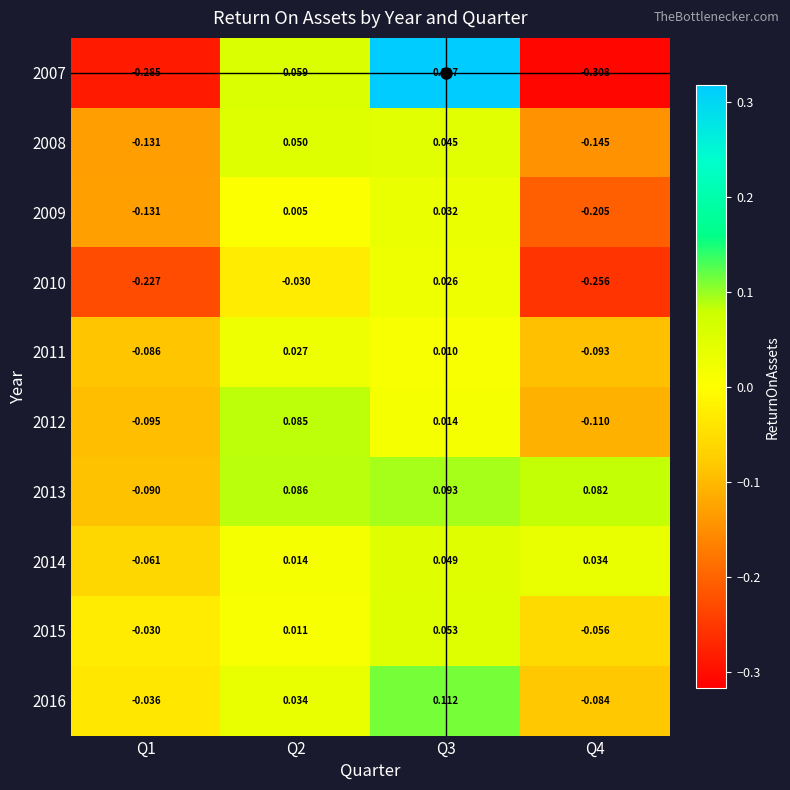

Is the value of 2009 at Q4 greater than the value of 2012 at Q4?

No